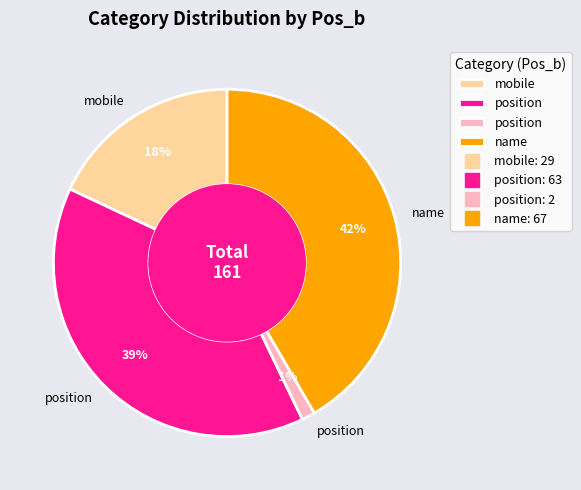

How many slices are in this pie chart?

4